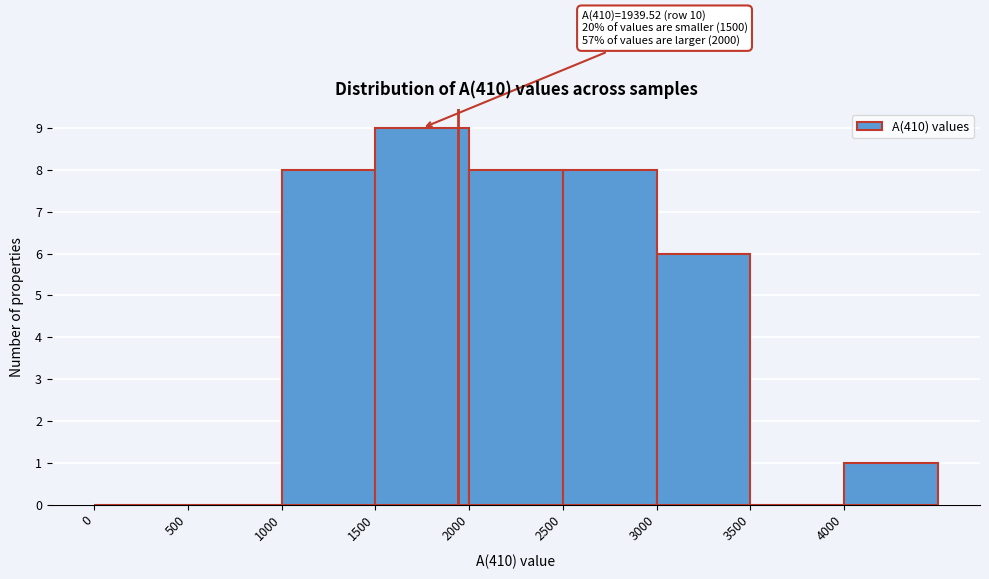

Which range on the x-axis has the tallest bar?

1500 to 2000